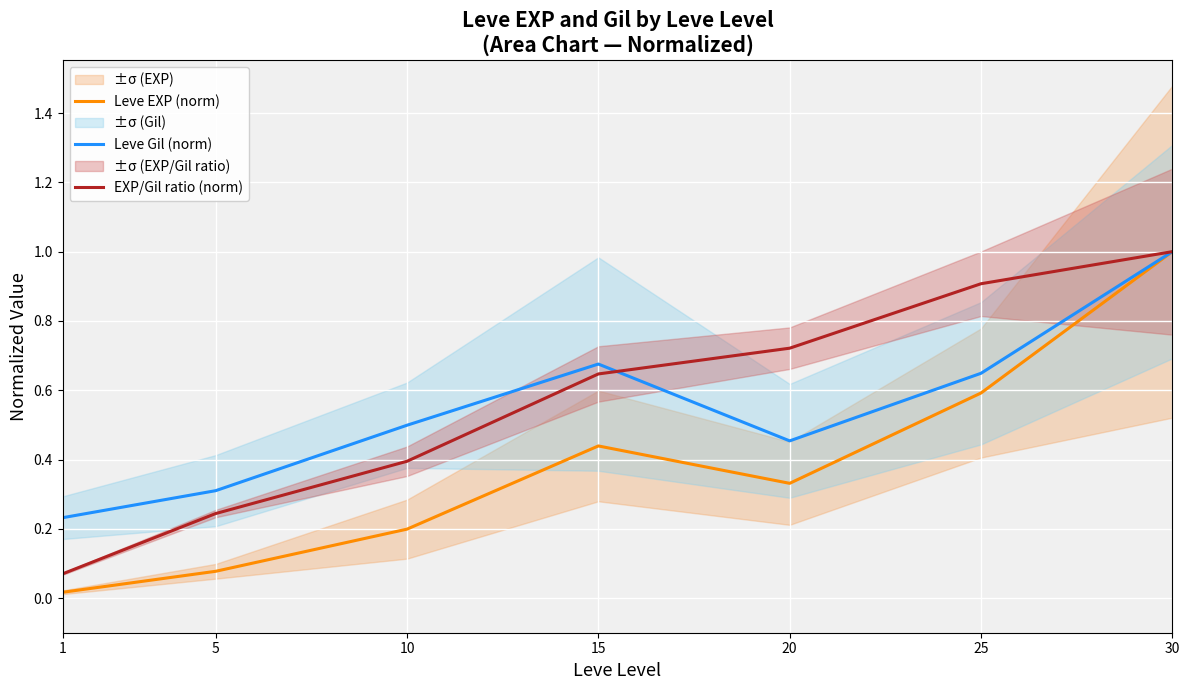

Count the number of data series in this chart.

3